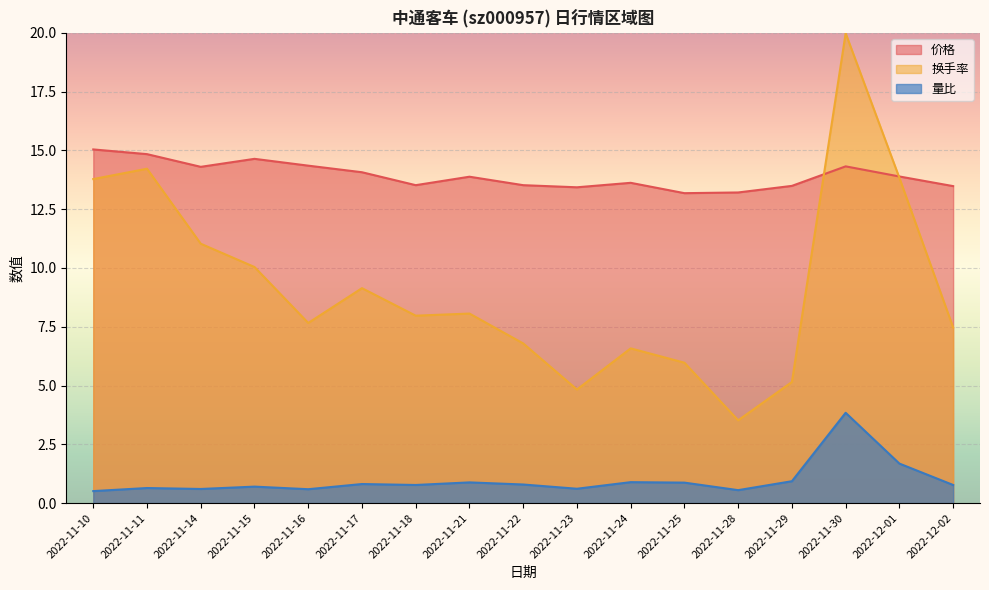

At 2022-12-01, list the series in order from largest to smallest.

价格, 换手率, 量比